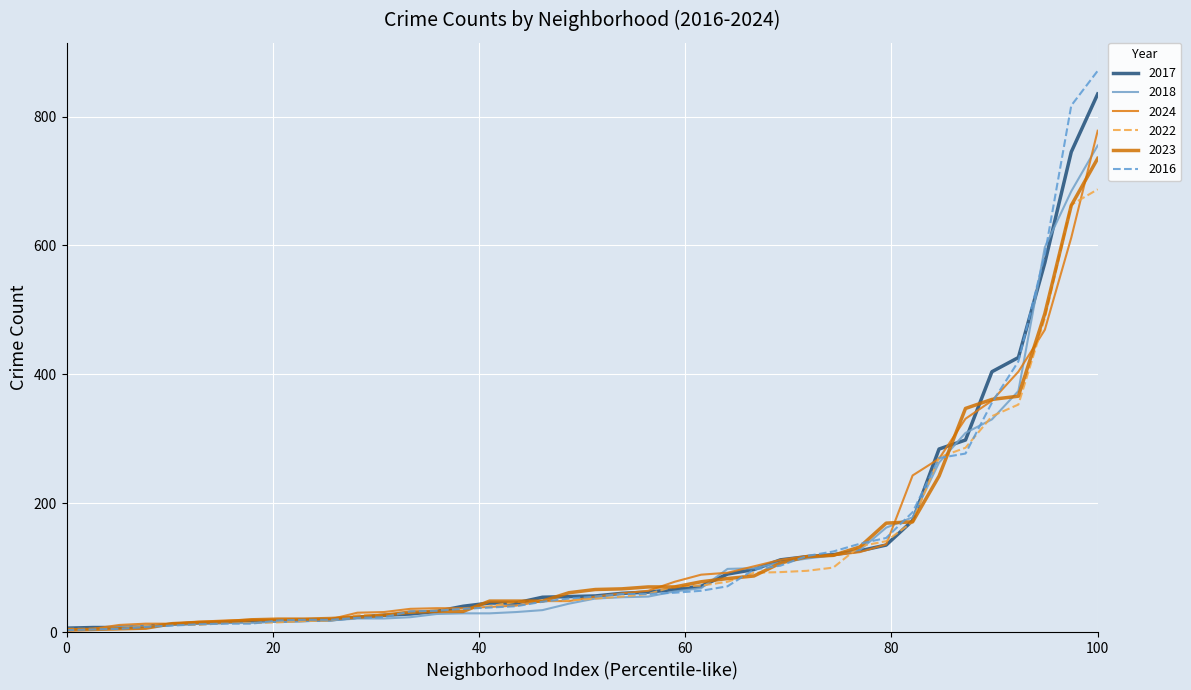

What is the highest value of the 2024 series?

778